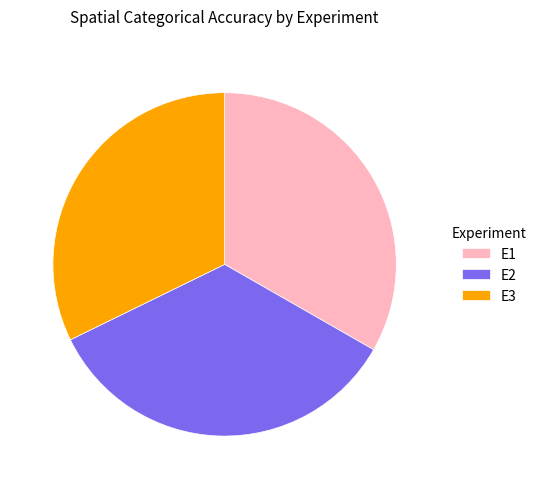

What is the largest slice in the pie chart?

E2